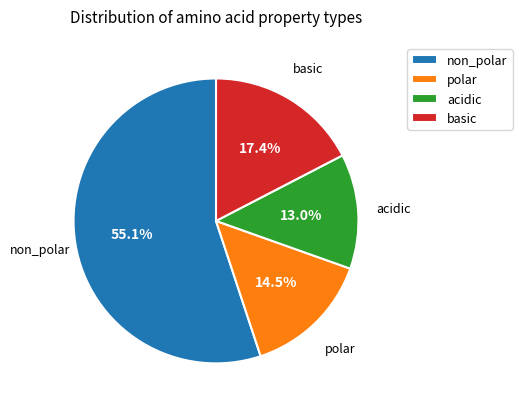

To the nearest percent, what is the difference between the largest and smallest slice percentages?

42%